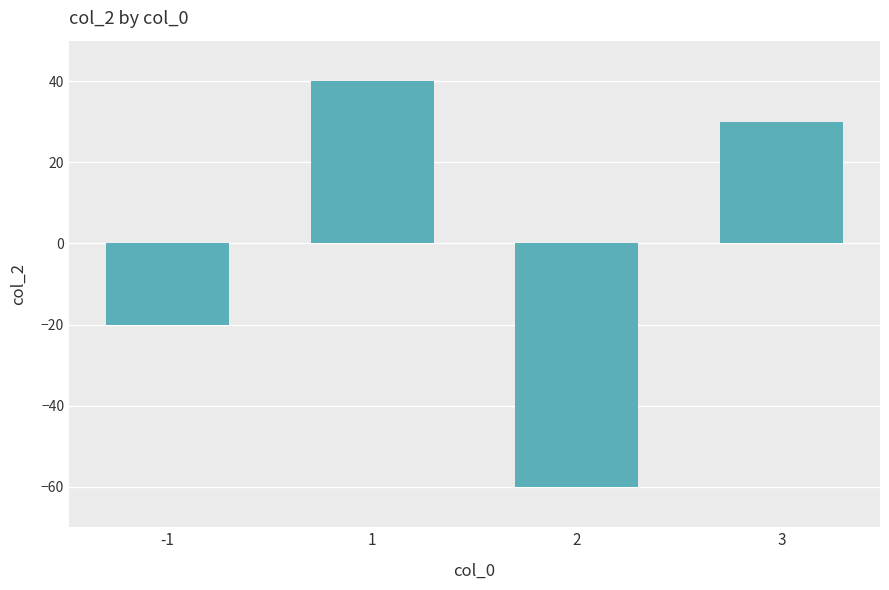

What is the sum of all values?

-10